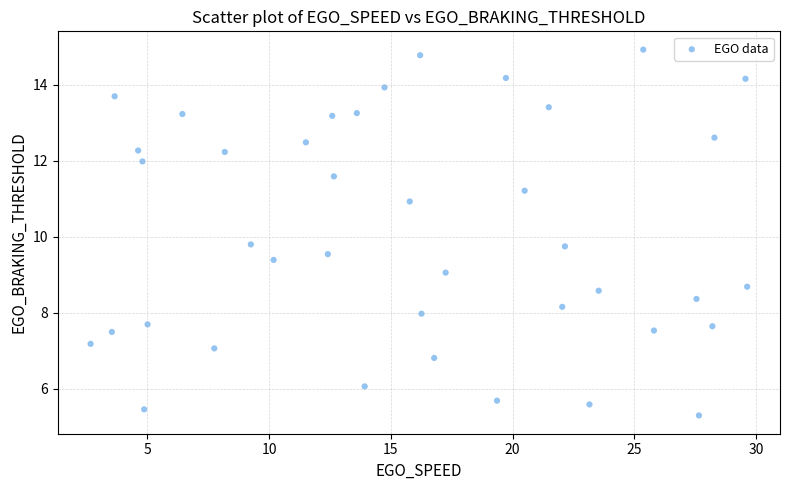

What is the range of X values (max minus min)?

27.0